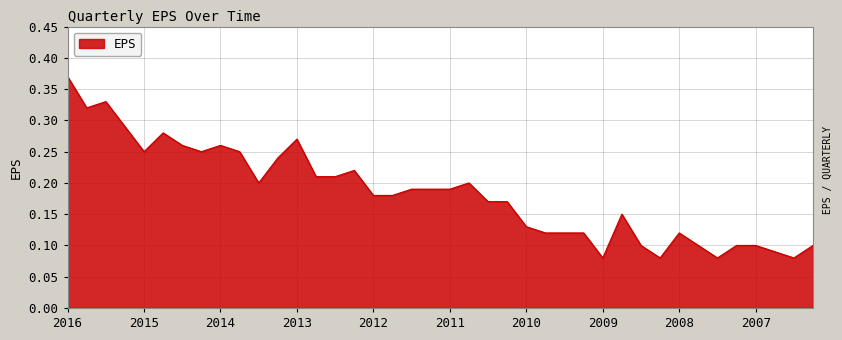

Count the number of categories in the chart.

40